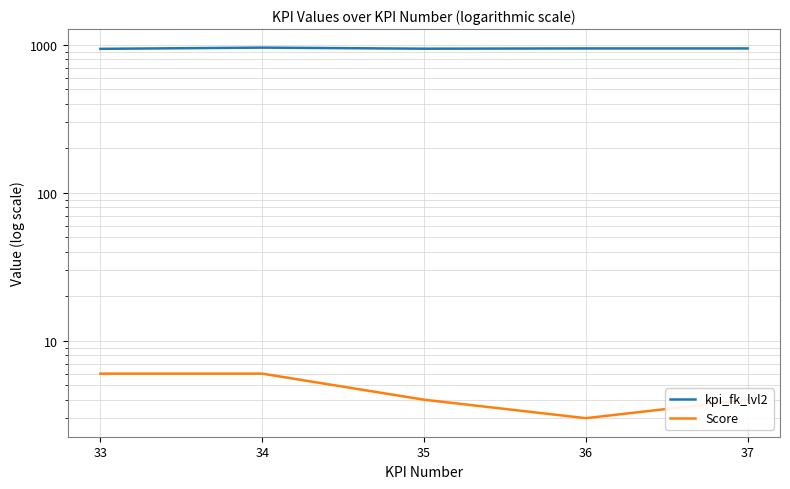

Which series has the widest spread of values?

kpi_fk_lvl2